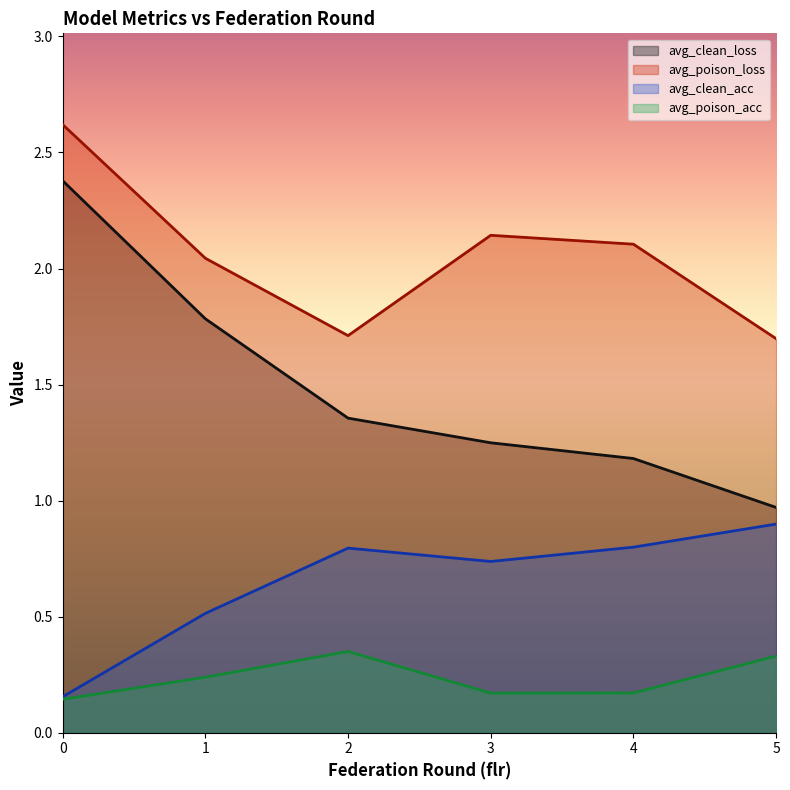

True or false: avg_clean_acc and avg_poison_acc cross at least once.

False